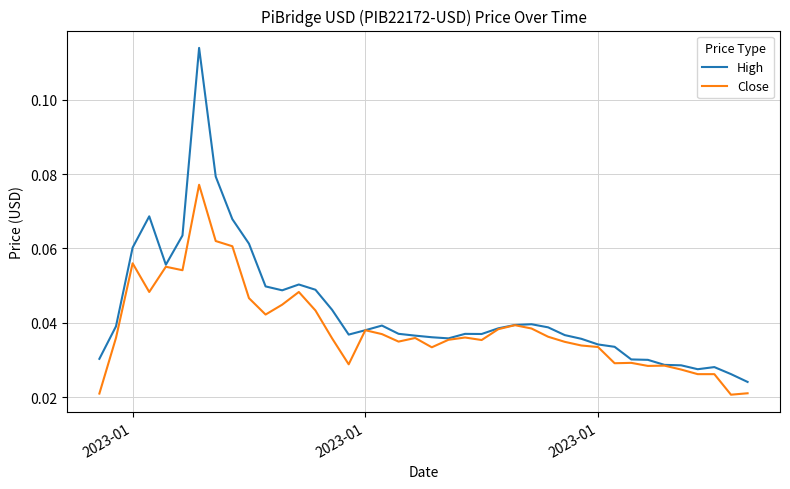

Which series has the widest spread of values?

High